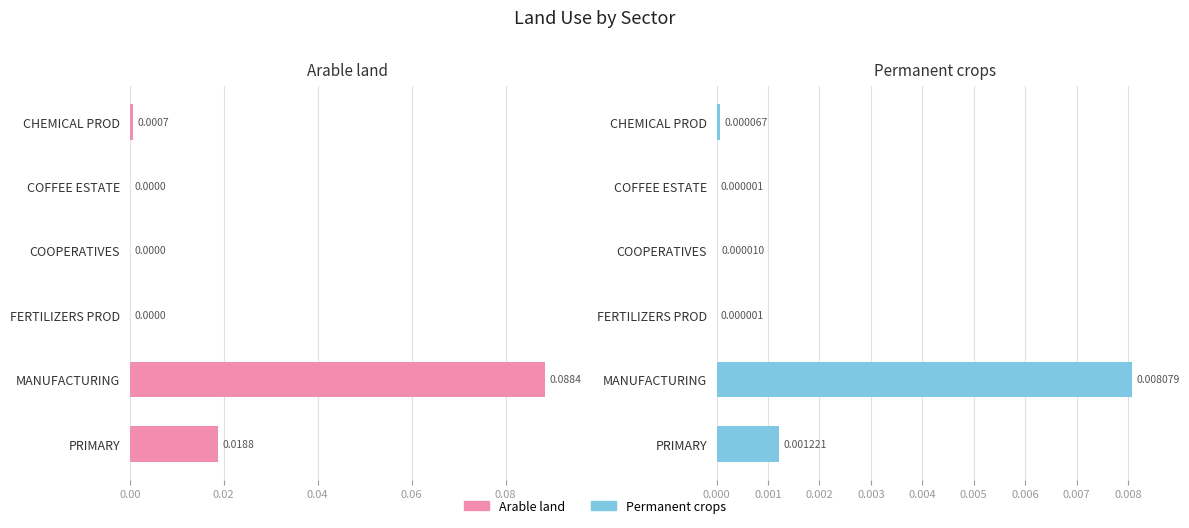

What are all the series names shown in the legend?

Arable land, Permanent crops